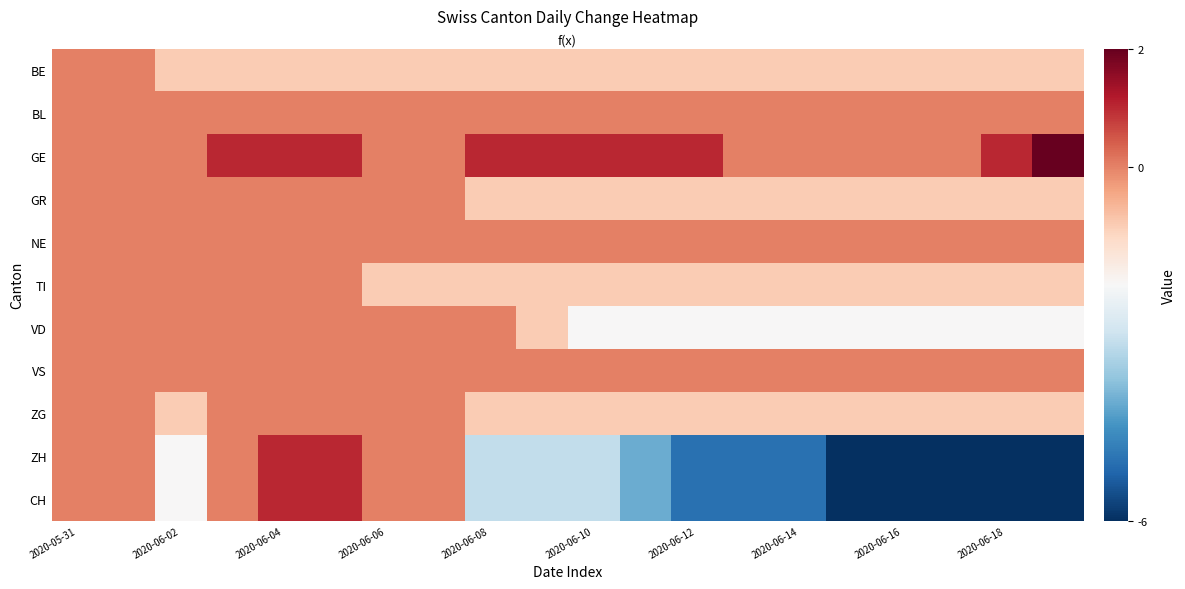

Between 2020-06-12 and 2020-06-18, which series saw the biggest shift?

ZH